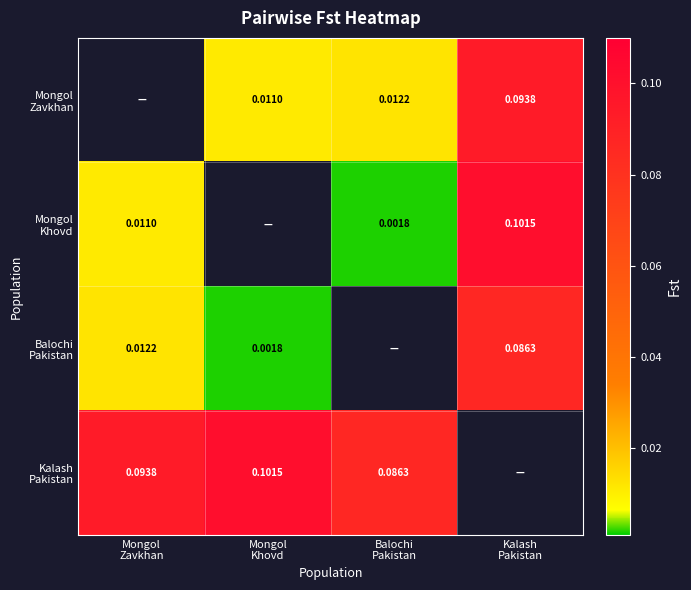

Is it true that Mongol Zavkhan equals 0.1 at Kalash Pakistan?

True